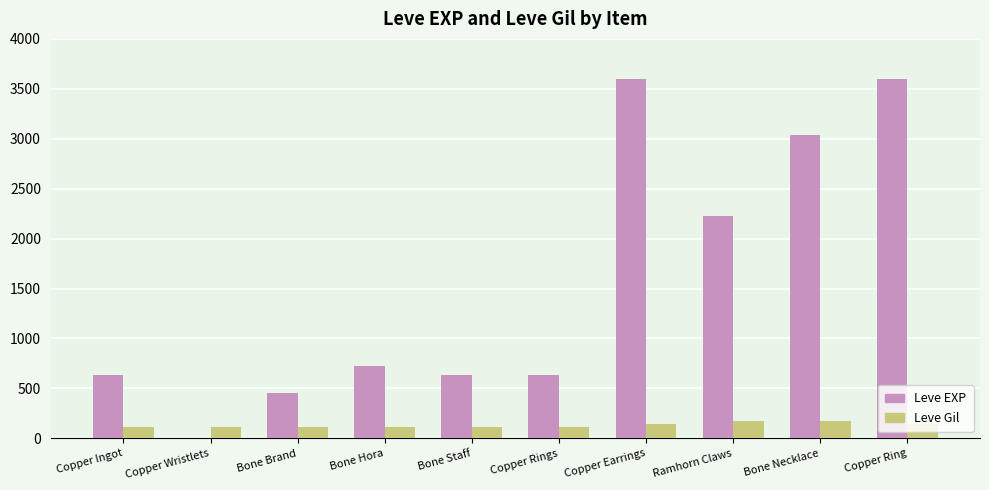

Is the value of Leve EXP at Copper Earrings greater than the value of Leve Gil at Bone Staff?

Yes